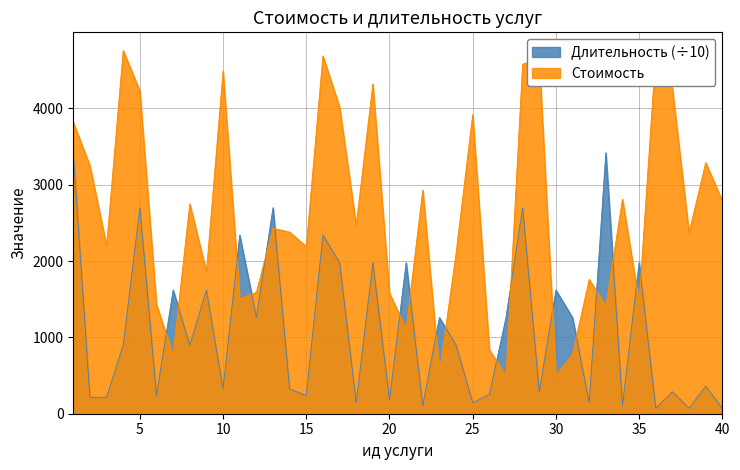

Where is the first local maximum for Длительность_scaled?

5